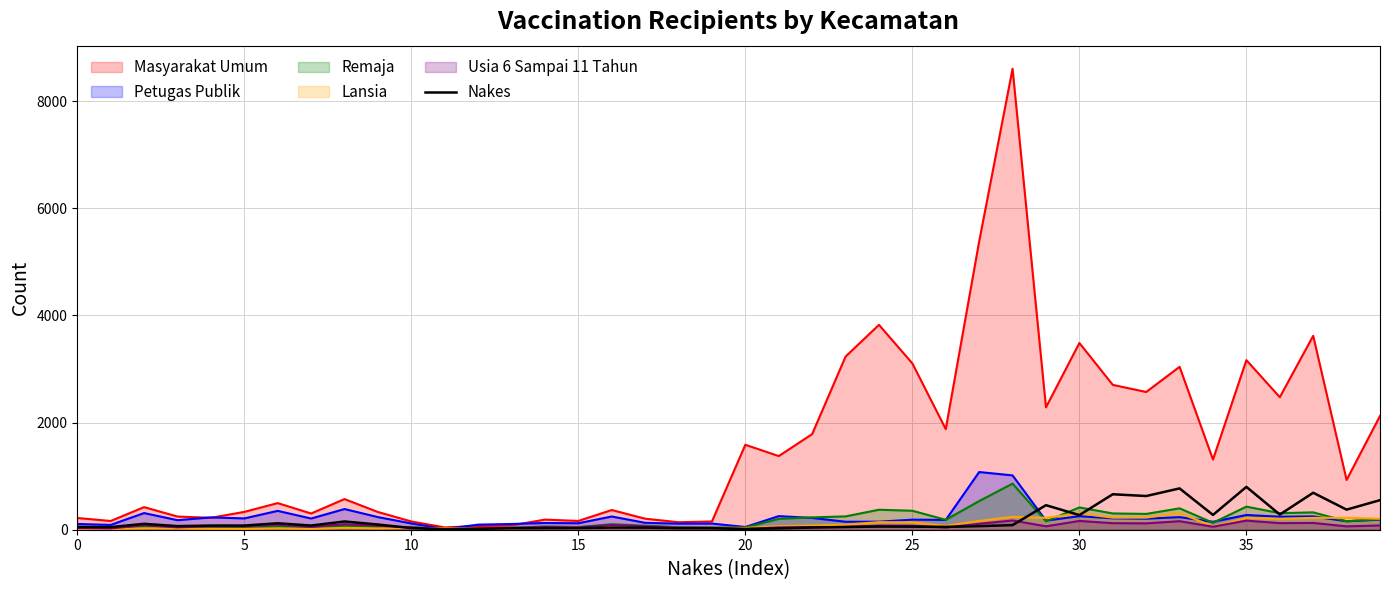

Which series has the widest spread of values?

Masyarakat Umum